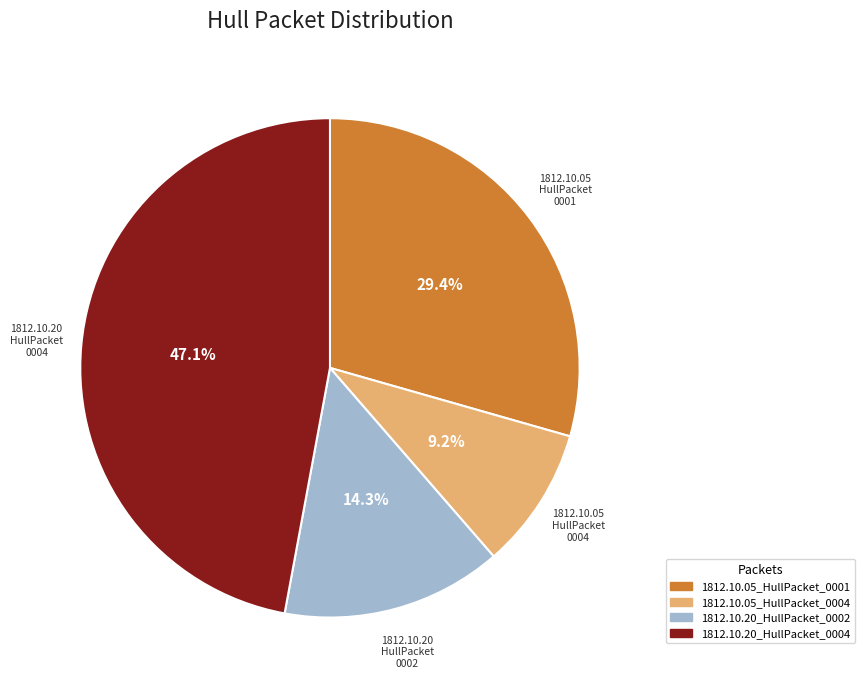

Does 1812.10.05_HullPacket_0004 account for over 50% of the chart?

No